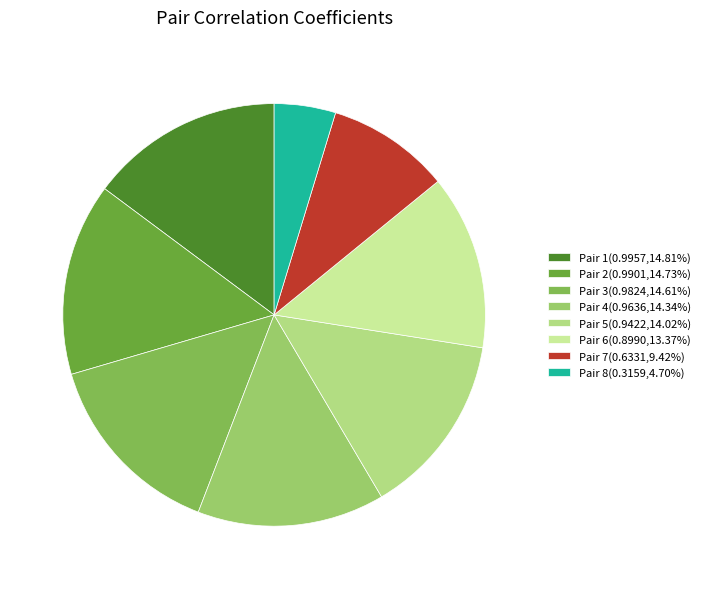

How much of the chart is everything except Pair 6?

86.6%